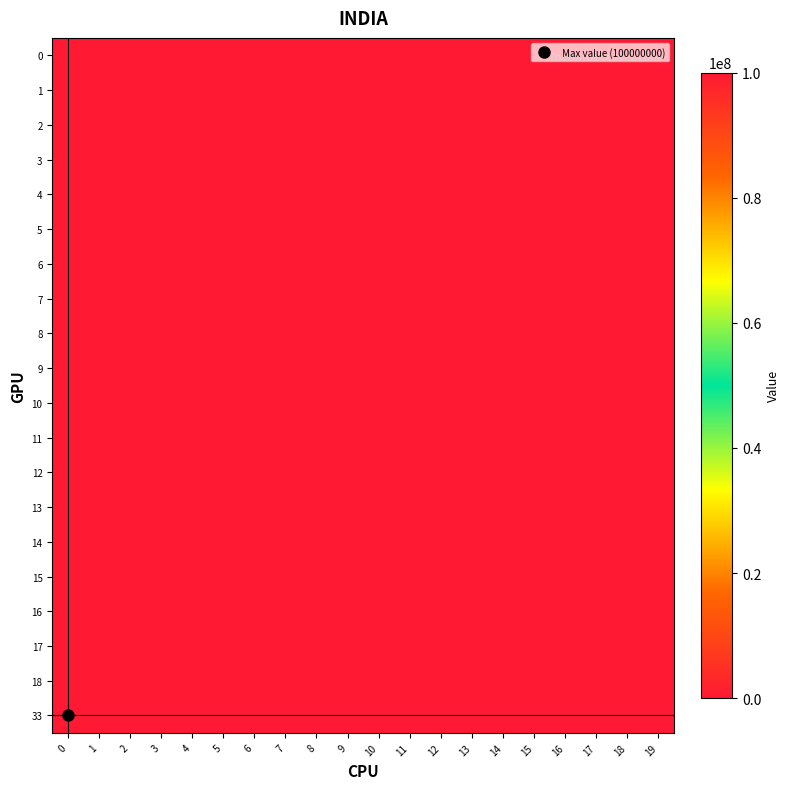

At 0, list the series in order from smallest to largest.

0, 1, 2, 3, 4, 5, 6, 7, 8, 9, 10, 11, 12, 13, 14, 15, 16, 17, 18, 33